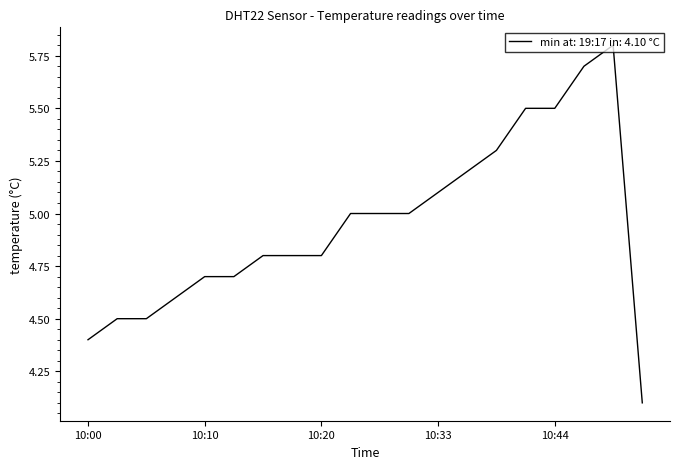

What is the minimum value shown in the chart?

4.1